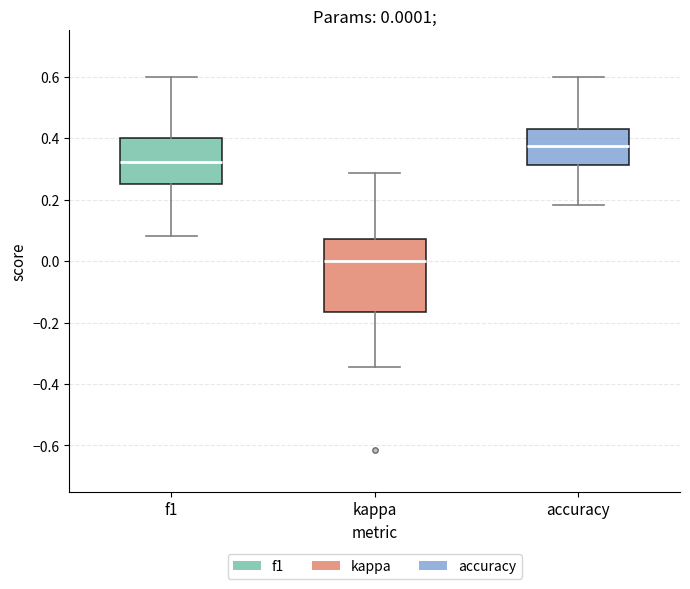

Which box is the tallest, from its lower edge to its upper edge?

kappa